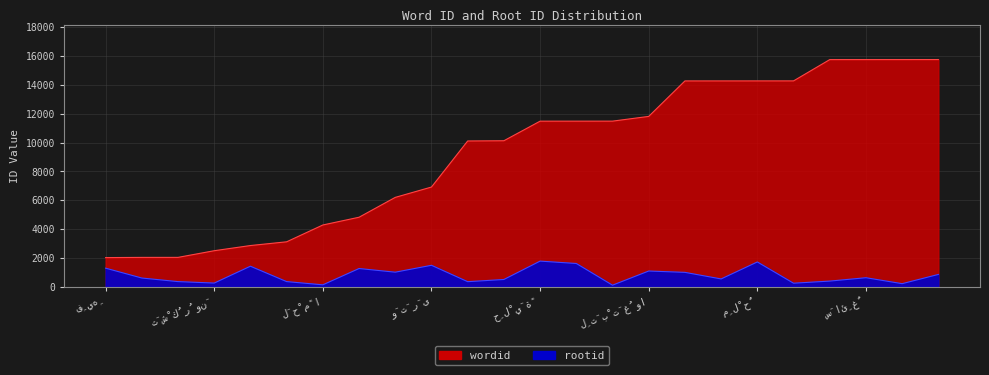

Which series changed the most between 3672 and 3672?

wordid